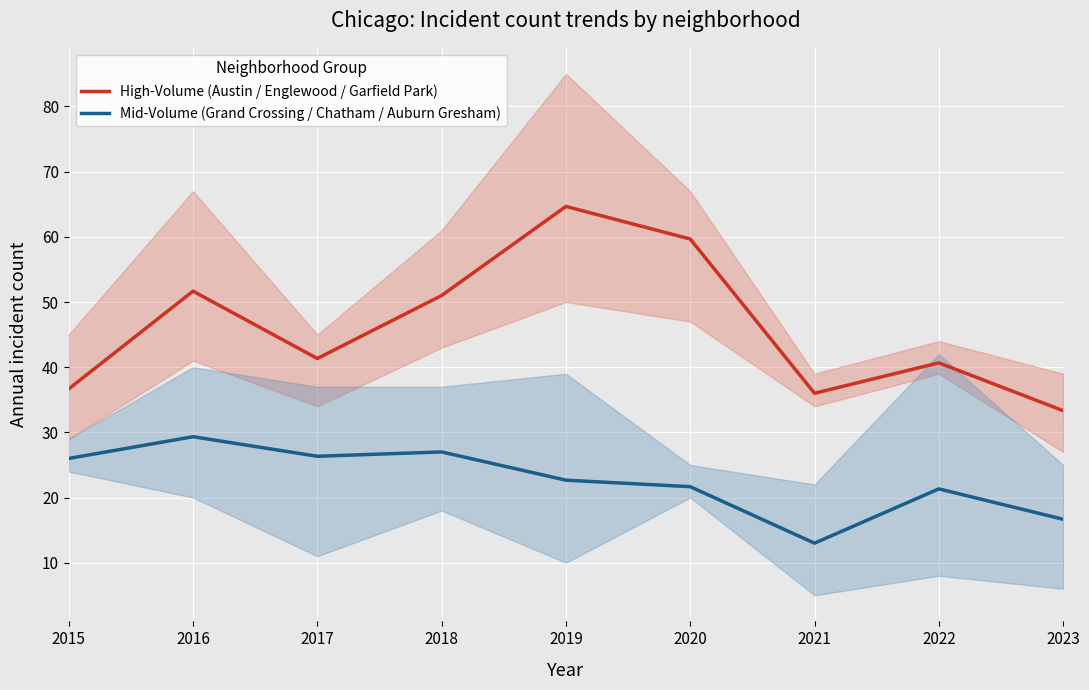

What is the spread (max minus min) of values at 2019?

42.0